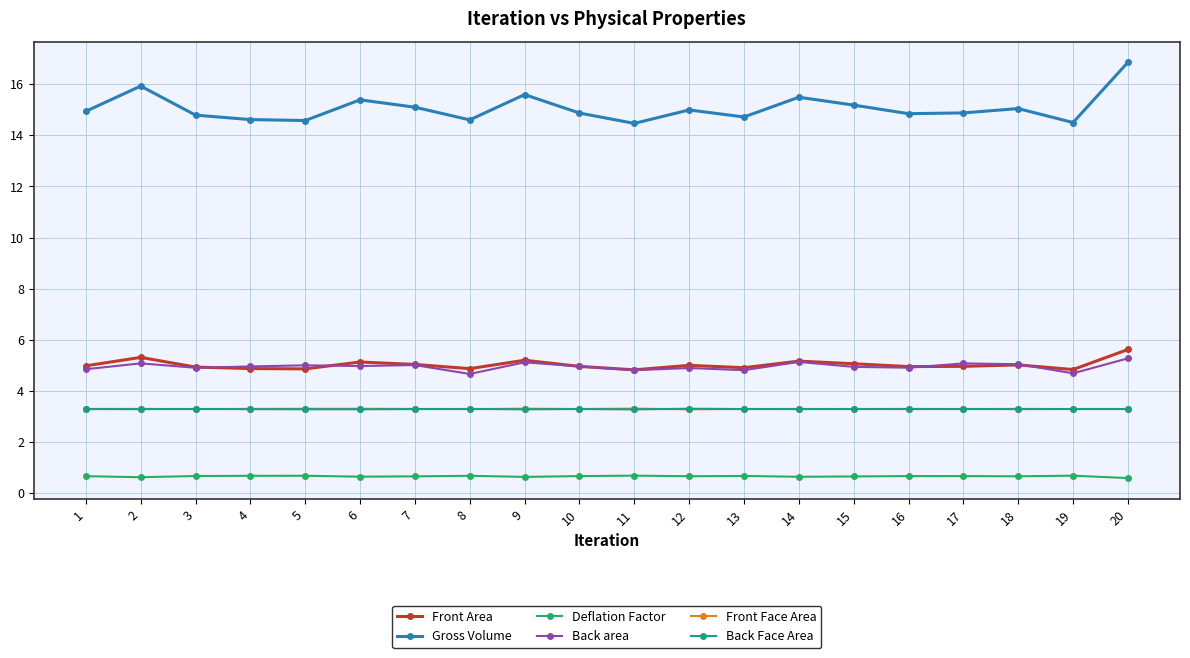

What is the difference between the highest and lowest values at 17?

14.2